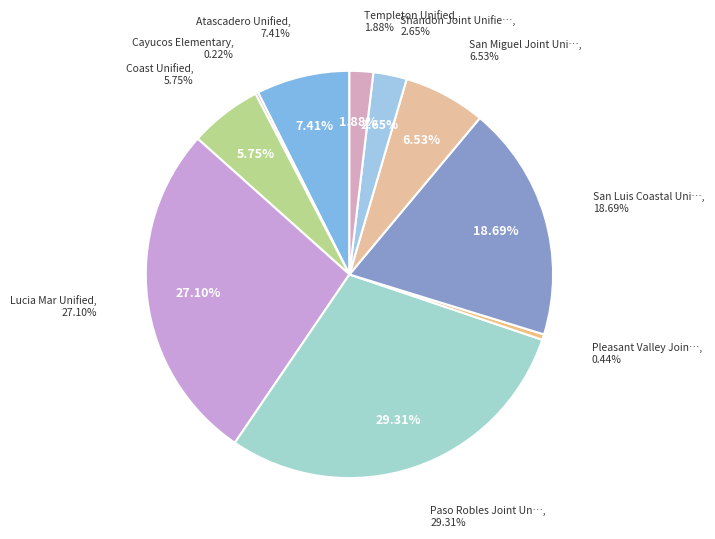

What percentage is the San Luis Coastal Unified slice, to the nearest percent?

19%